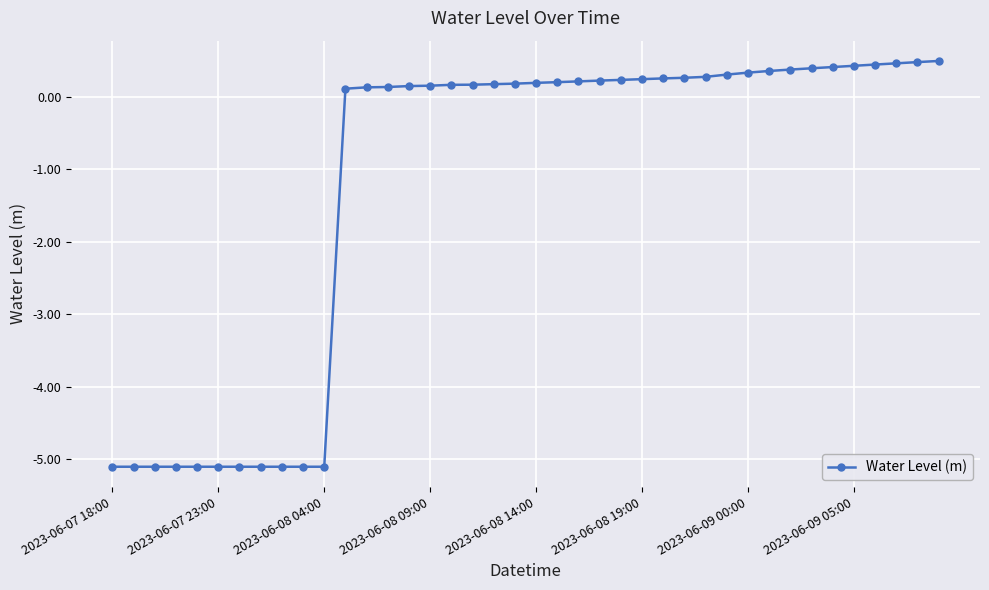

What is the value of the 17th point from the left?

0.2